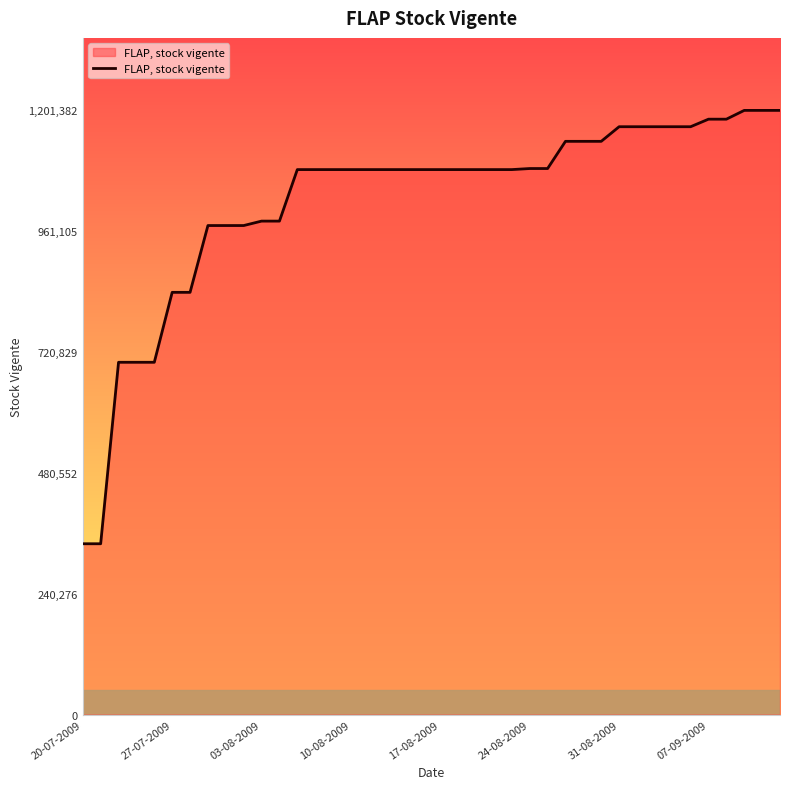

What is the greatest value displayed?

1201382